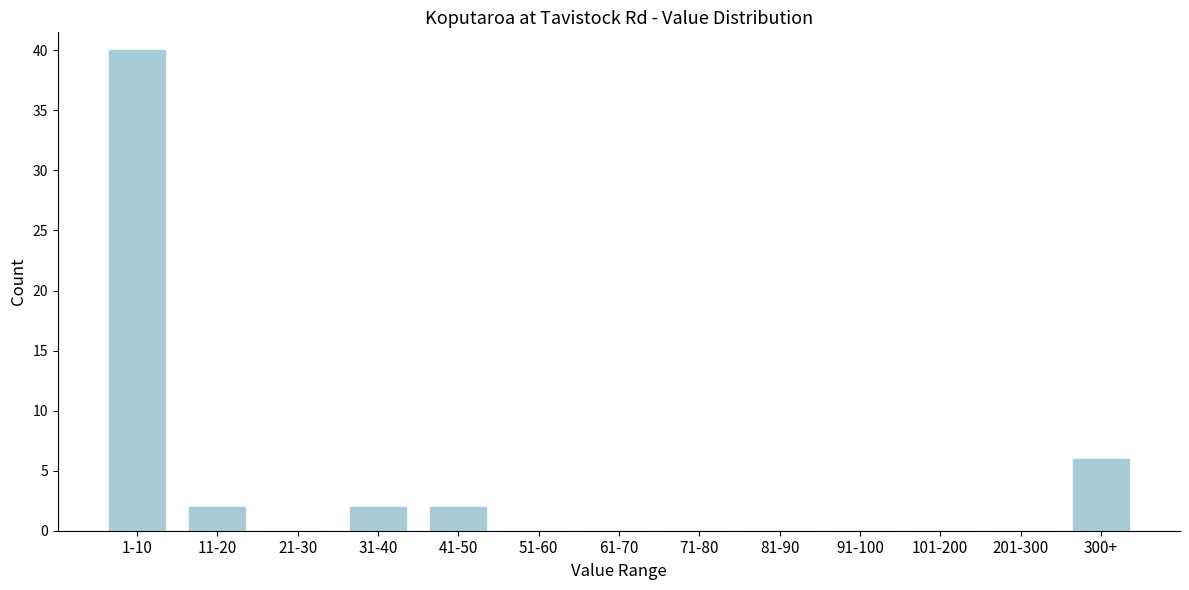

Reading right to left, list all the values displayed in this chart.

300+=6	201-300=0	101-200=0	91-100=0	81-90=0	71-80=0	61-70=0	51-60=0	41-50=2	31-40=2	21-30=0	11-20=2	1-10=40